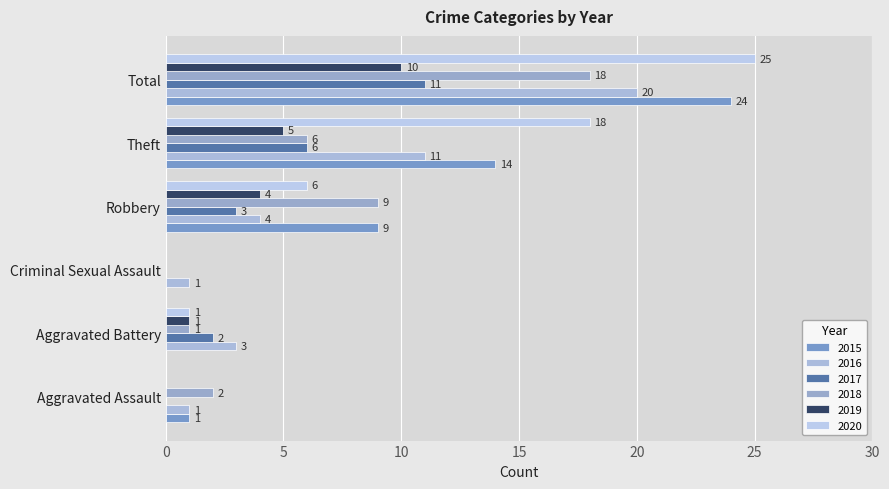

How many positive values does the 2019 series have?

4